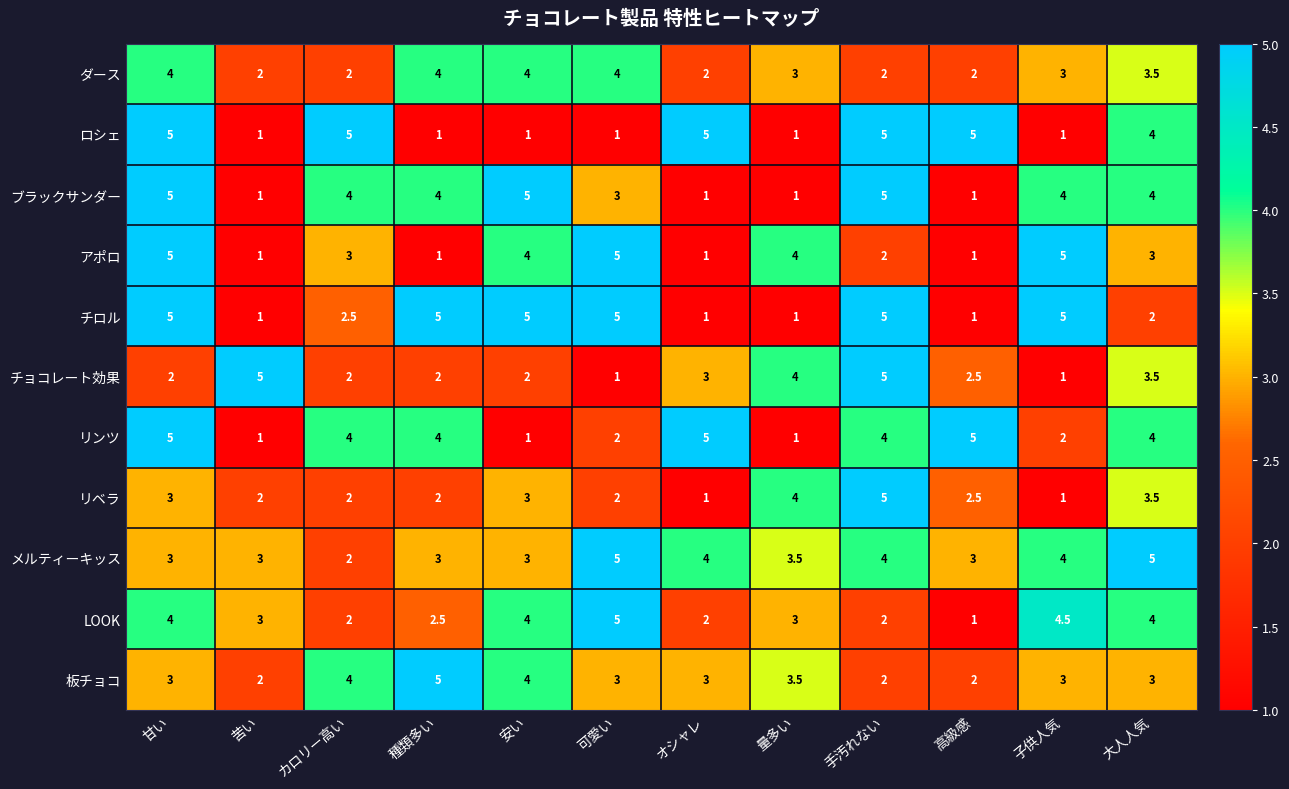

The チョコレート効果 series shows 1.4 at 高級感. True or false?

False